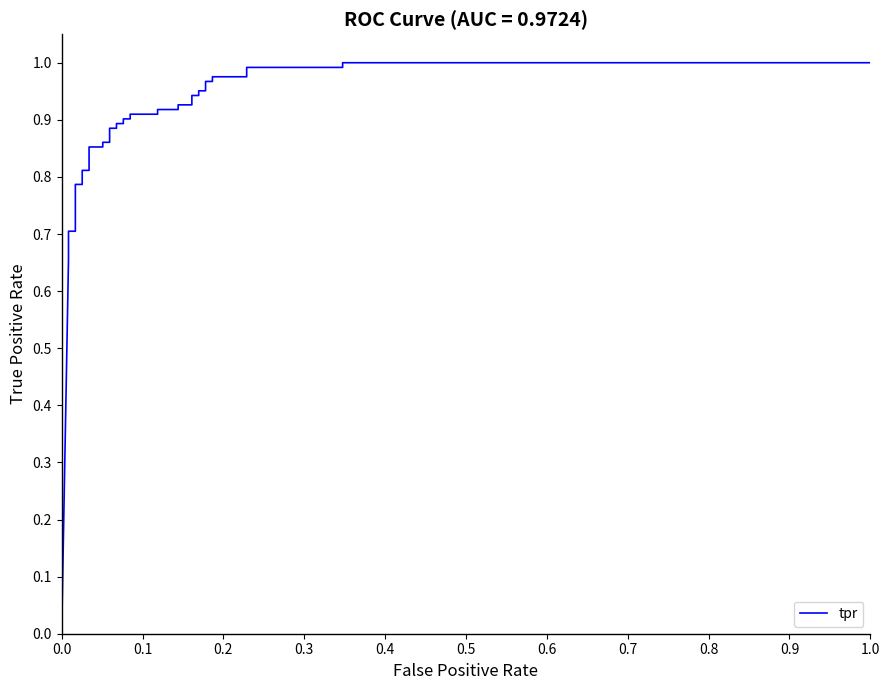

The value at 0.7 is 0.2. True or false?

False